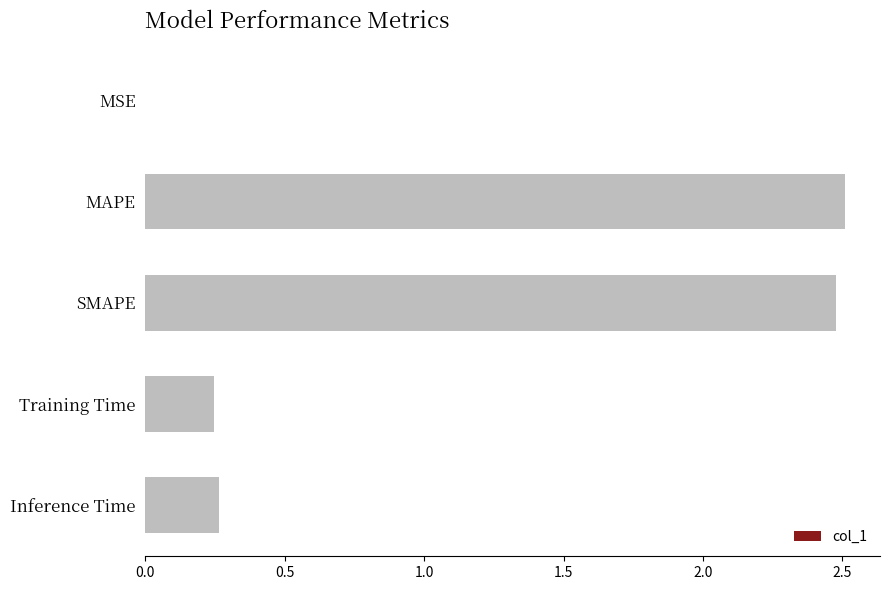

Count the number of categories in the chart.

5